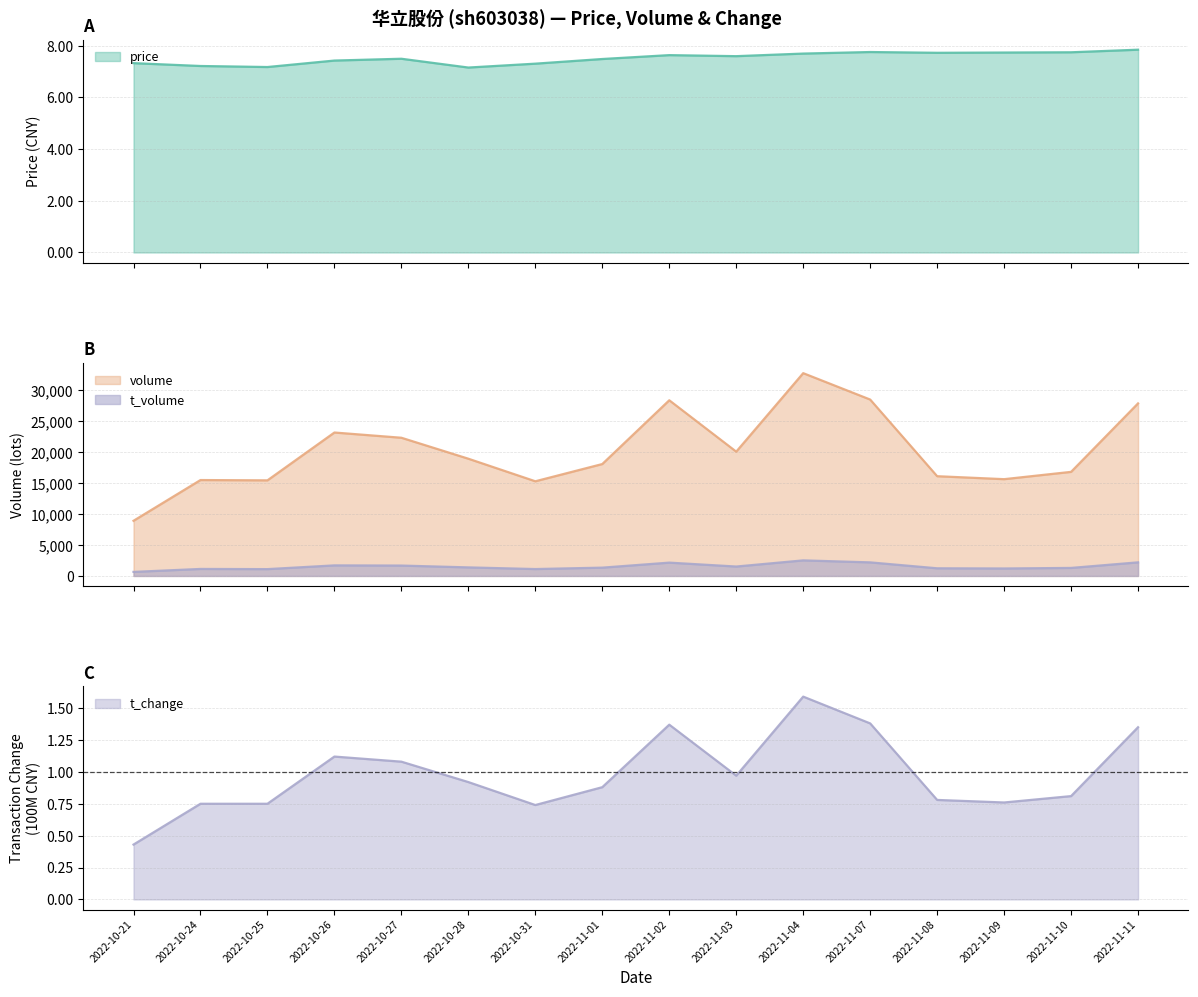

What is the value of the price point at the 14th from the left?

7.7